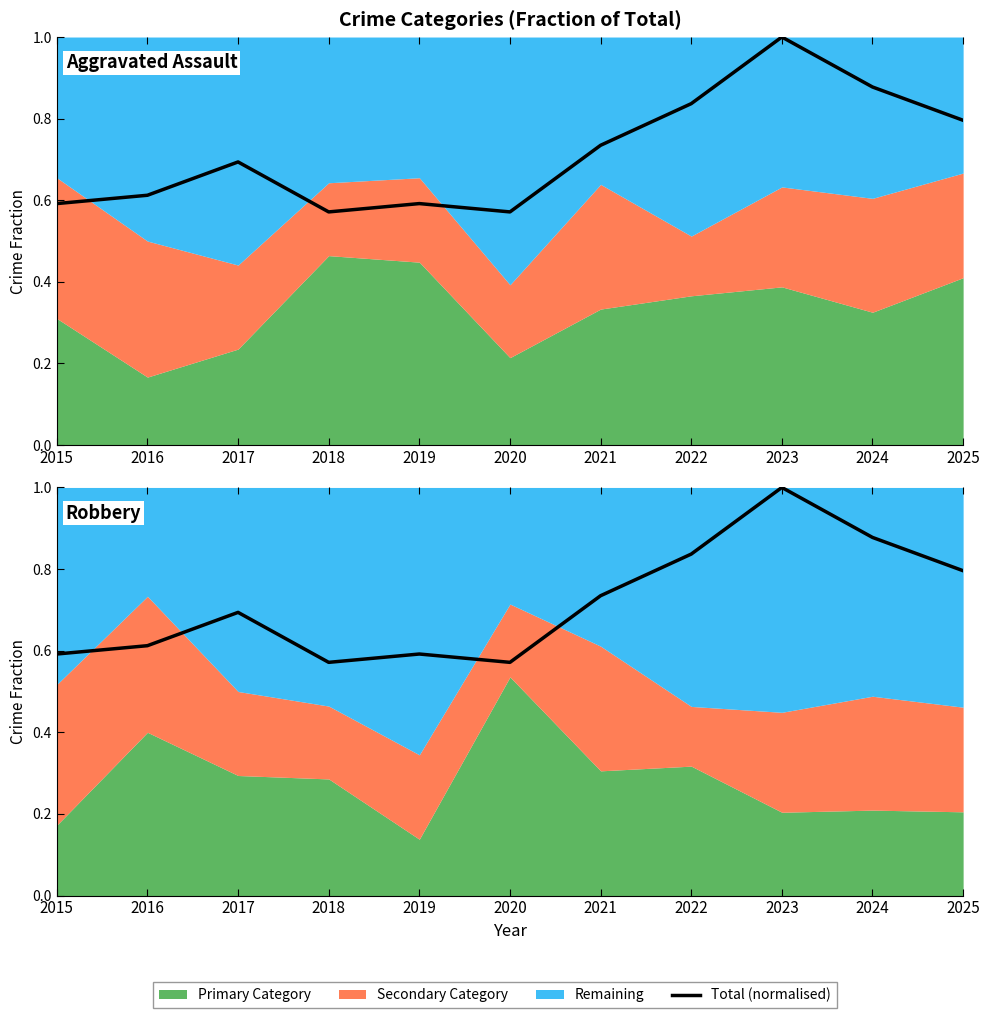

Which has a higher value, 2015 or 2018?

2015